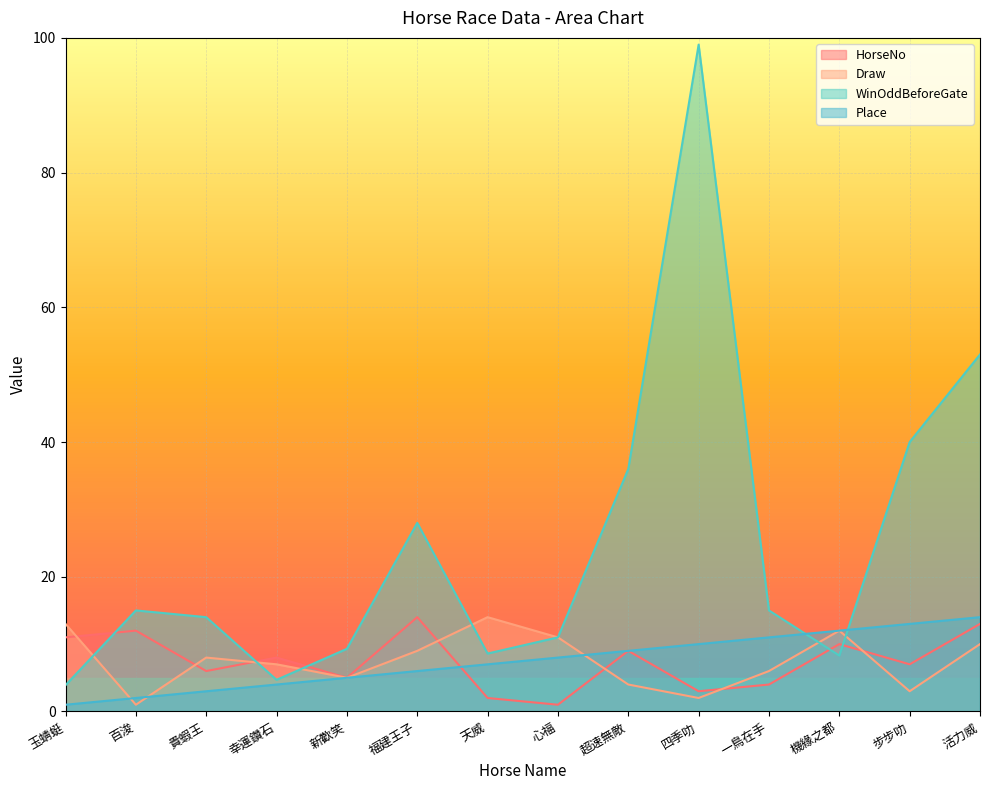

Rank the categories by Place value from lowest to highest.

玉蜻蜓, 百浚, 貴蝦王, 幸運鑽石, 新歡笑, 福建王子, 天威, 心福, 超速無敵, 四季叻, 一鳥在手, 機緣之都, 步步叻, 活力威